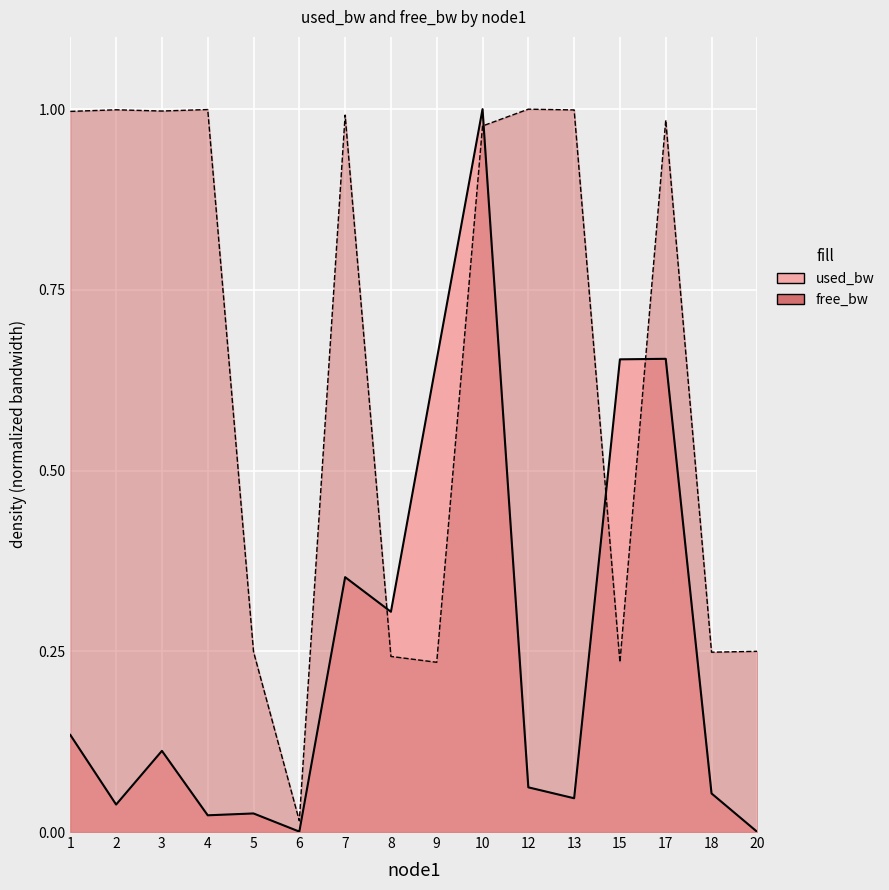

At which category is the sum across all series the highest?

10